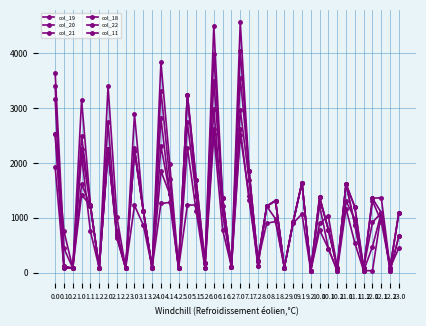

At which category is the sum across all series the highest?

7.0